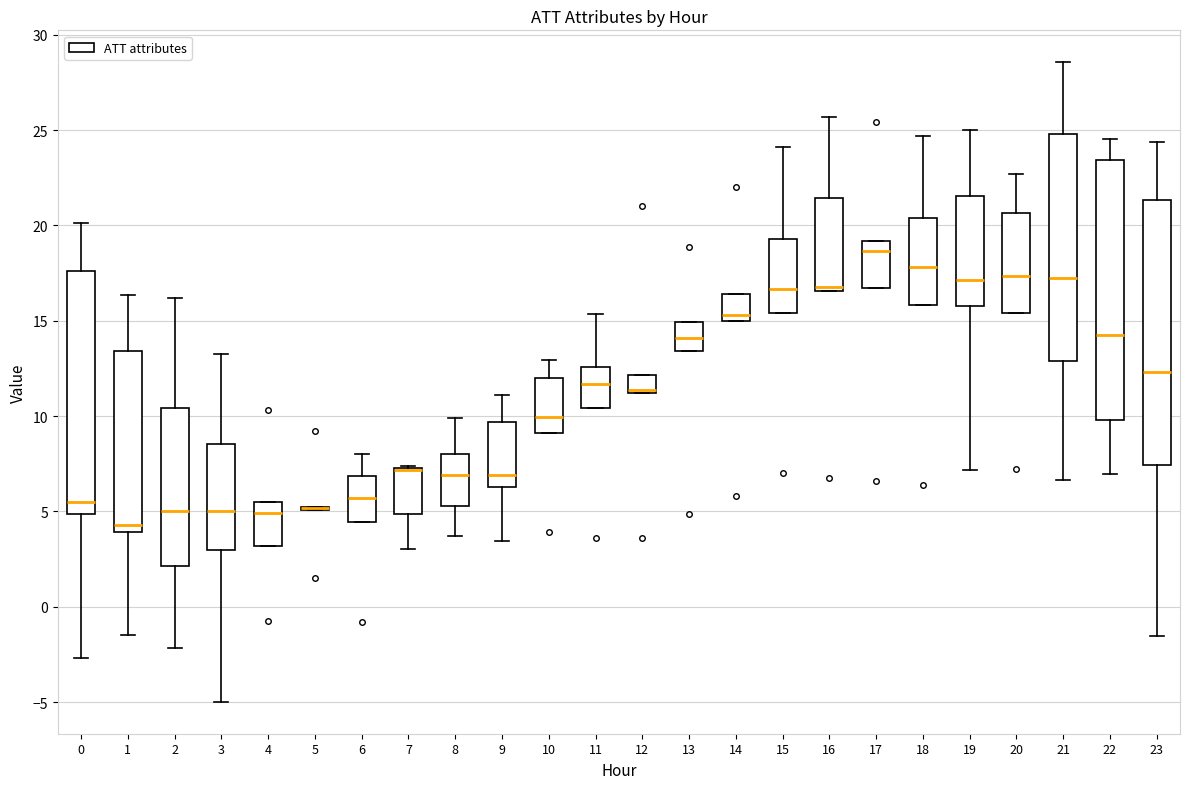

Reading left to right, transcribe this box plot: for each box, give where its median line is, the range the box spans, and where its two whiskers end, as read against the y-axis. The values are not printed on the chart, so give them approximately, as read against the axis.

0: median 5.5, box 5.0 to 17.5, whiskers -2.5 to 20.0
1: median 4.5, box 4.0 to 13.5, whiskers -1.5 to 16.5
2: median 5.0, box 2.0 to 10.5, whiskers -2.0 to 16.0
3: median 5.0, box 3.0 to 8.5, whiskers -5.0 to 13.5
4: median 5.0, box 3.0 to 5.5, whiskers 3.0 to 5.5
5: box collapsed to a line at 5.0, whiskers 5.0 to 5.0
6: median 5.5, box 4.5 to 7.0, whiskers 4.5 to 8.0
7: median 7.0 (drawn on the box's upper edge), box 5.0 to 7.5, whiskers 3.0 to 7.5
8: median 7.0, box 5.5 to 8.0, whiskers 3.5 to 10.0
9: median 7.0, box 6.5 to 9.5, whiskers 3.5 to 11.0
10: median 10.0, box 9.0 to 12.0, whiskers 9.0 to 13.0
11: median 11.5, box 10.5 to 12.5, whiskers 10.5 to 15.5
12: median 11.5, box 11.0 to 12.0, whiskers 11.0 to 12.0
13: median 14.0, box 13.5 to 15.0, whiskers 13.5 to 15.0
14: median 15.5, box 15.0 to 16.5, whiskers 15.0 to 16.5
15: median 16.5, box 15.5 to 19.5, whiskers 15.5 to 24.0
16: median 17.0, box 16.5 to 21.5, whiskers 16.5 to 25.5
17: median 18.5, box 16.5 to 19.0, whiskers 16.5 to 19.0
18: median 18.0, box 16.0 to 20.5, whiskers 16.0 to 24.5
19: median 17.0, box 16.0 to 21.5, whiskers 7.0 to 25.0
20: median 17.5, box 15.5 to 20.5, whiskers 15.5 to 22.5
21: median 17.0, box 13.0 to 25.0, whiskers 6.5 to 28.5
22: median 14.0, box 10.0 to 23.5, whiskers 7.0 to 24.5
23: median 12.5, box 7.5 to 21.5, whiskers -1.5 to 24.5